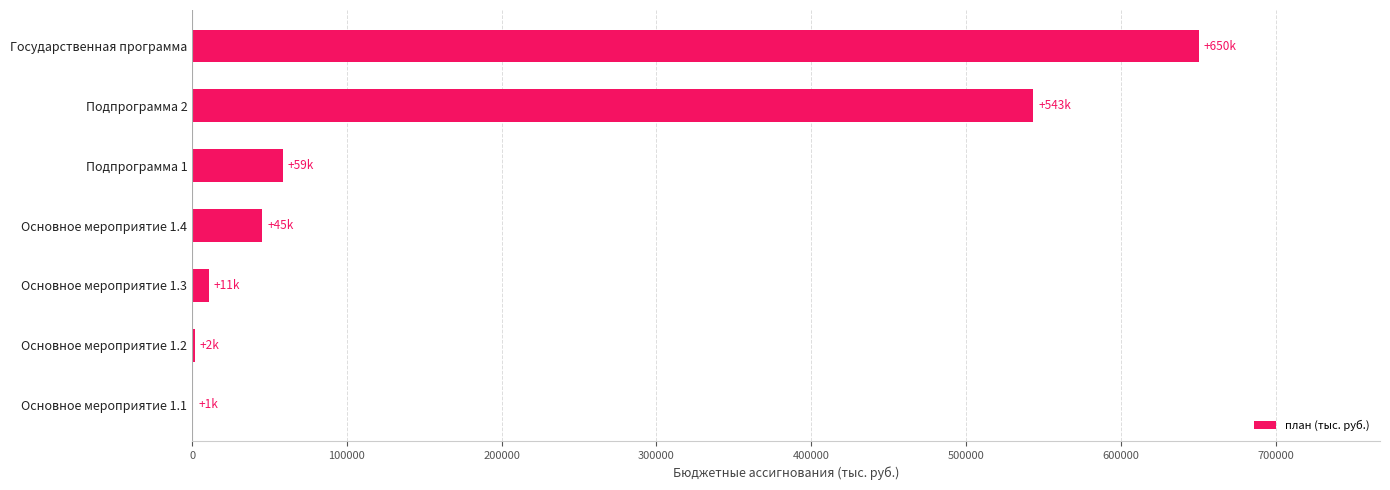

What is the change in value from Подпрограмма 1 to Подпрограмма 2?

+484931.6